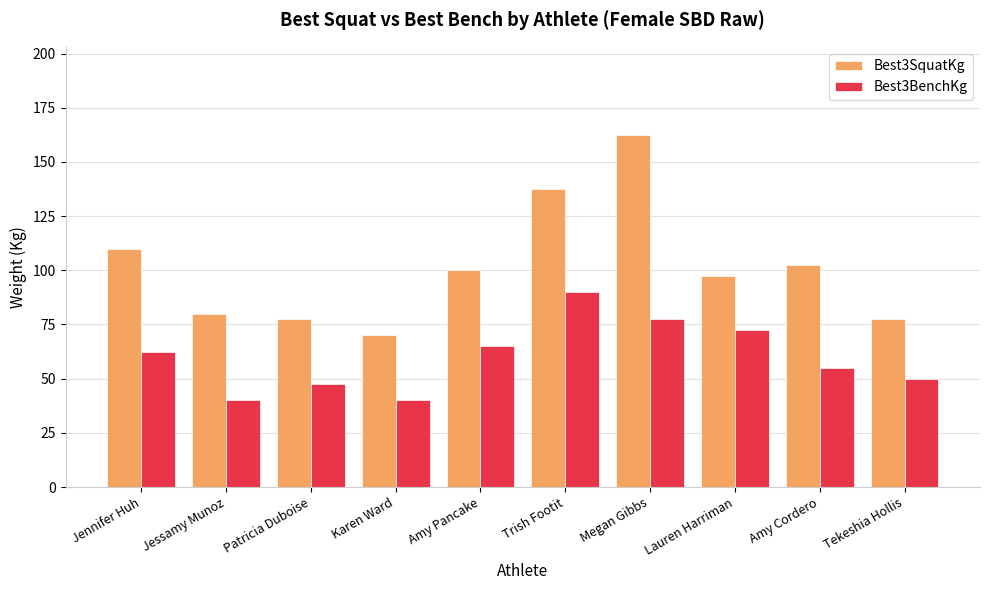

Which label corresponds to the largest value in the chart?

Megan Gibbs